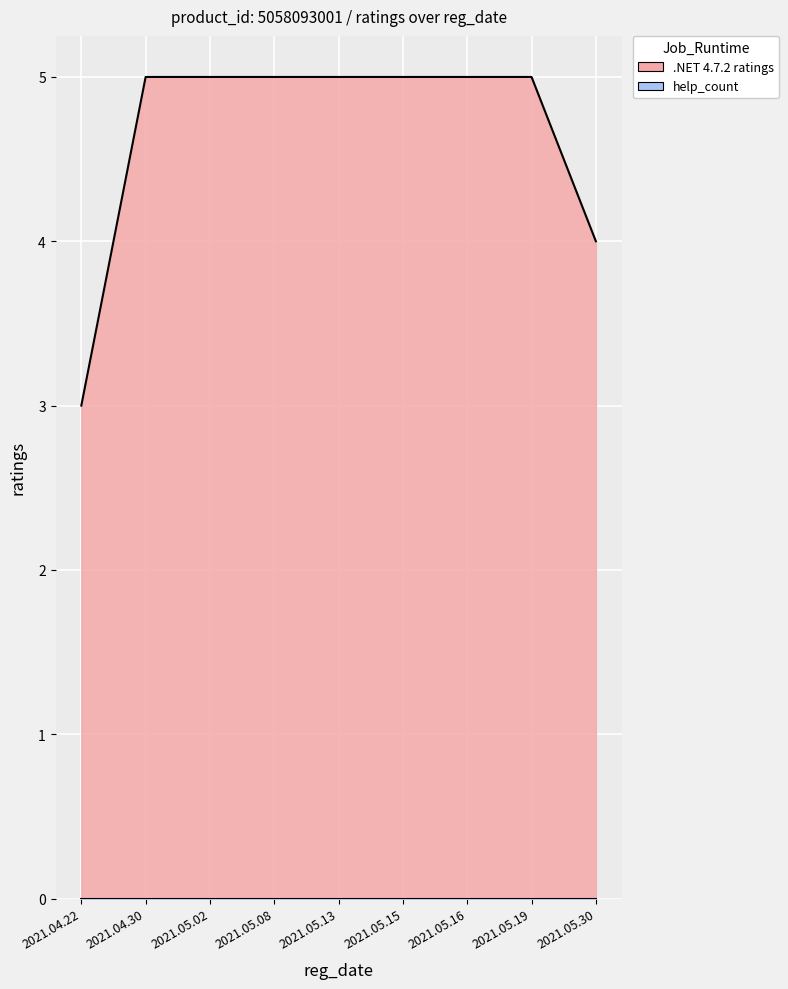

What is the sum of all ratings values?

42